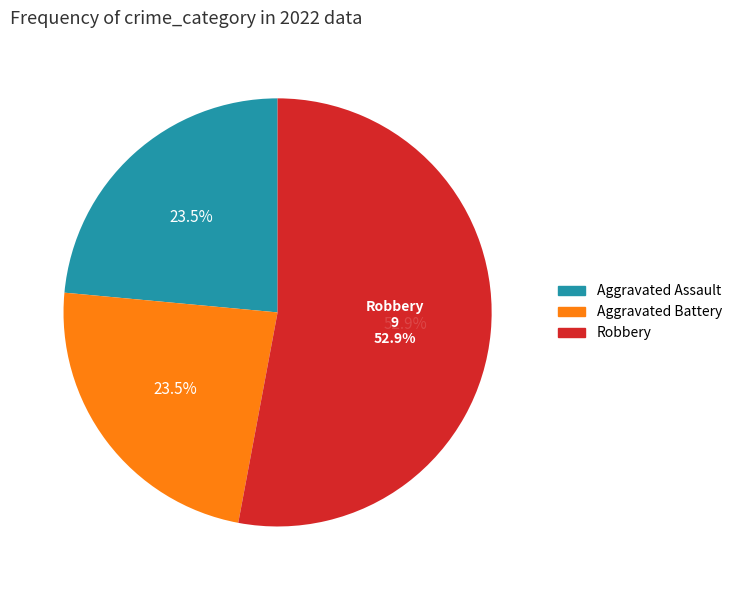

True or false: Robbery accounts for 48% of the total.

False